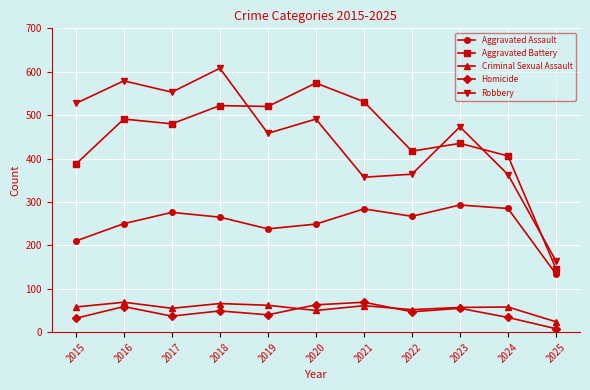

Is it true that Robbery equals 821 at 2020?

False